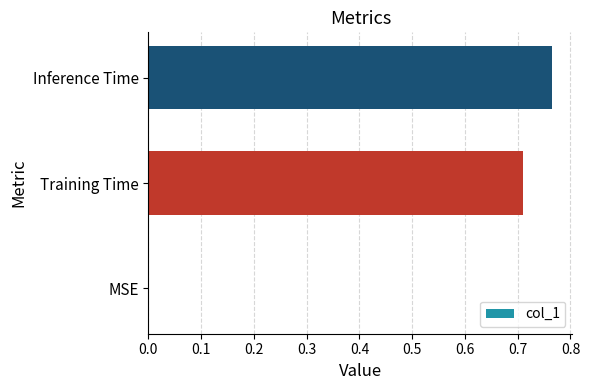

Between Training Time and Inference Time, which is larger?

Inference Time